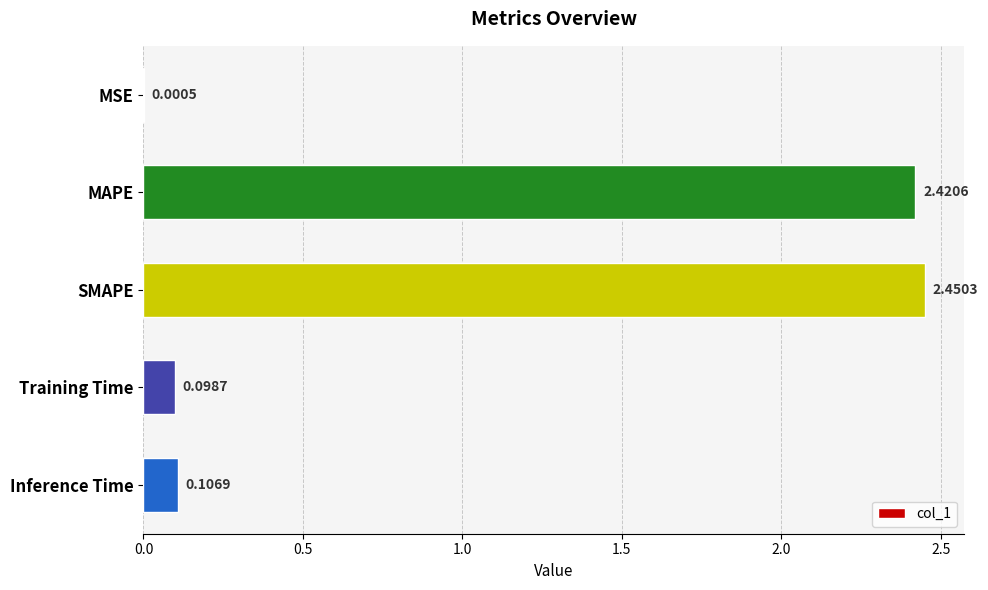

What is the change in value from MAPE to Training Time?

-2.3